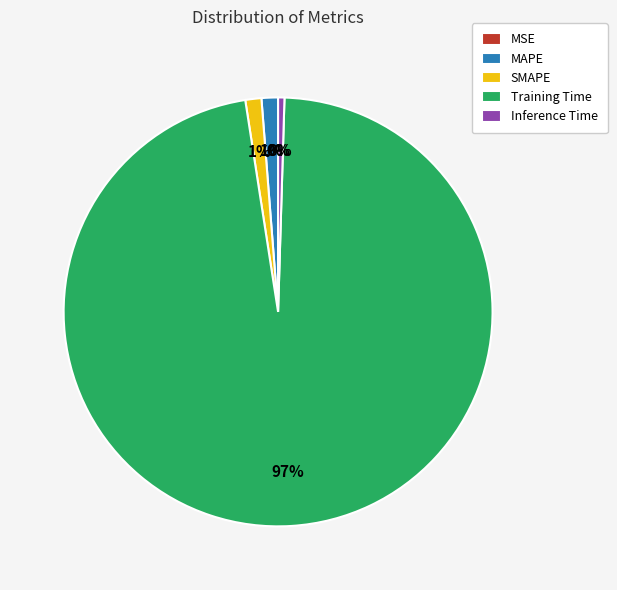

Do SMAPE and Inference Time together represent more than half of the pie?

No